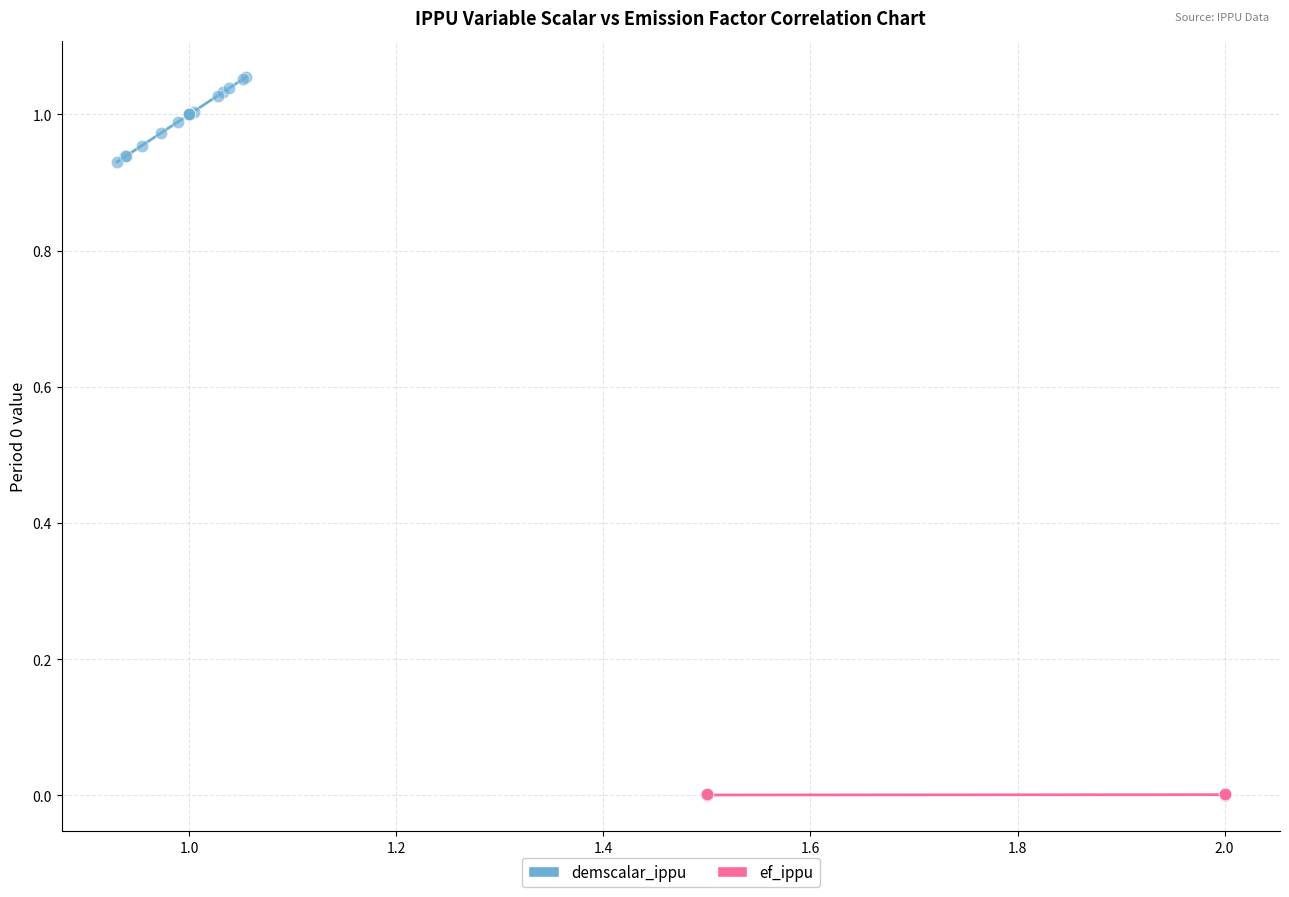

Which series contains the highest Y value?

demscalar_ippu